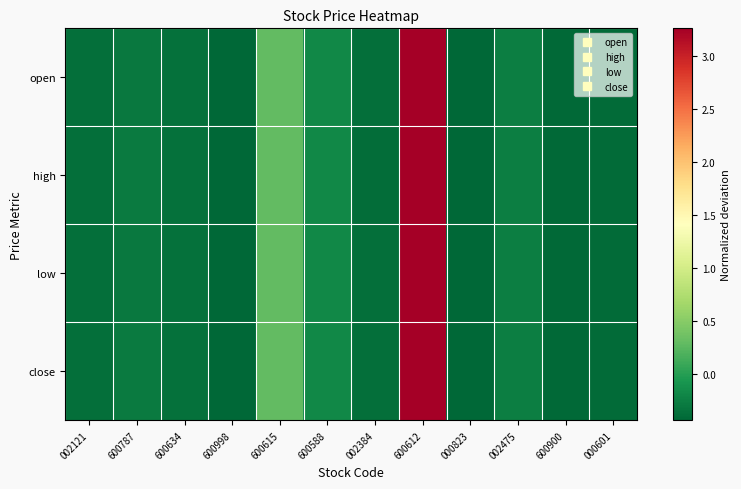

Between 600612 and 600787, which is larger?

600612